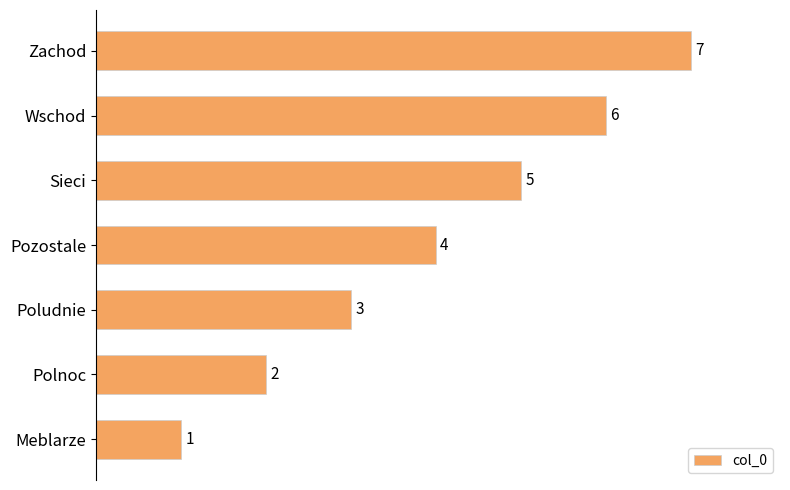

How many data points does each series have?

7